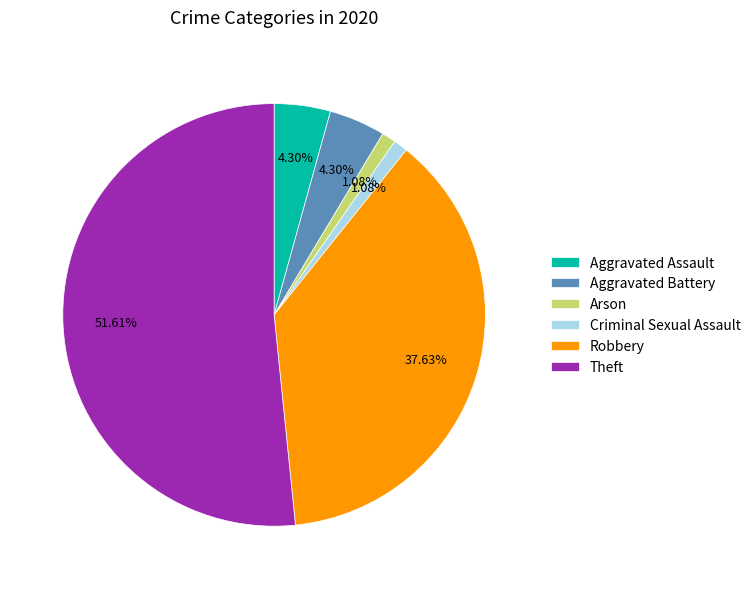

What is the largest slice in the pie chart?

Theft